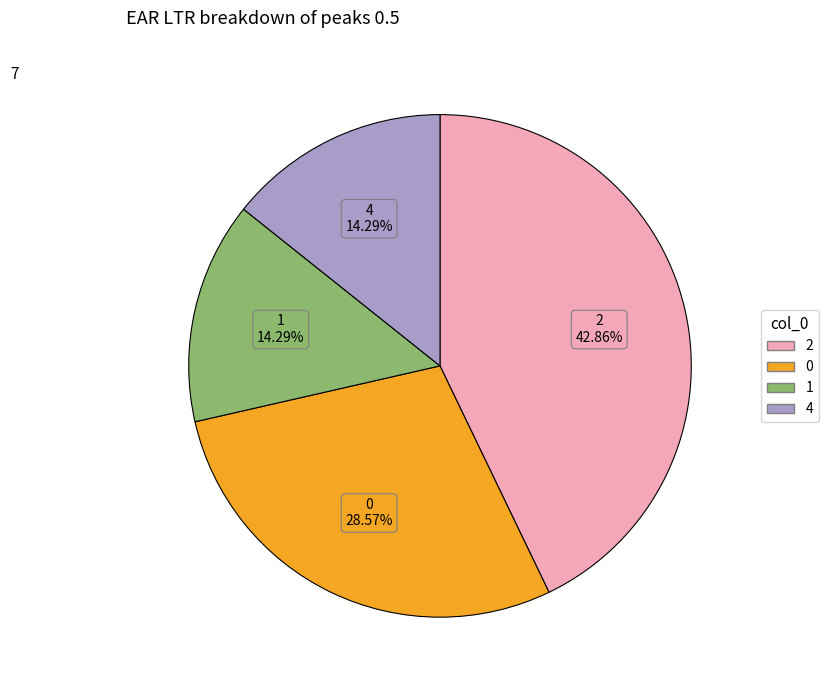

Combined, do 4 and 1 account for over 50%?

No